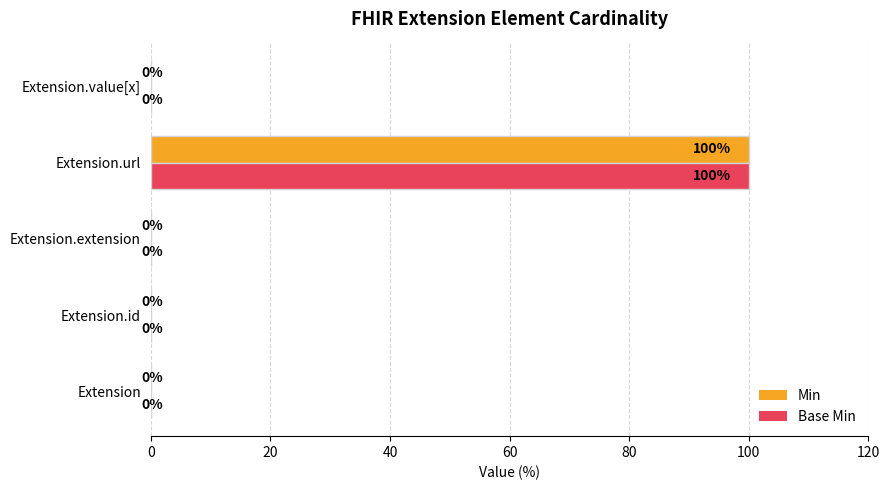

Read the Min value at Extension.url, to the nearest 50.

100